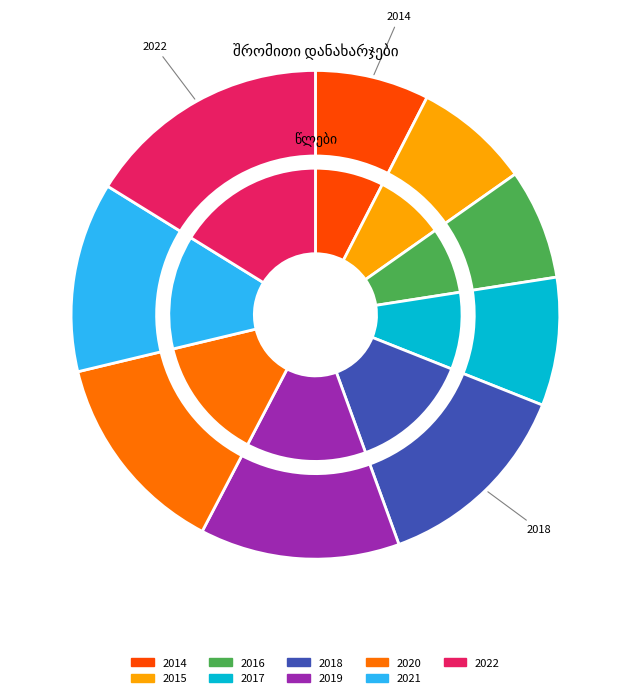

What is the smallest slice in the pie chart?

2016